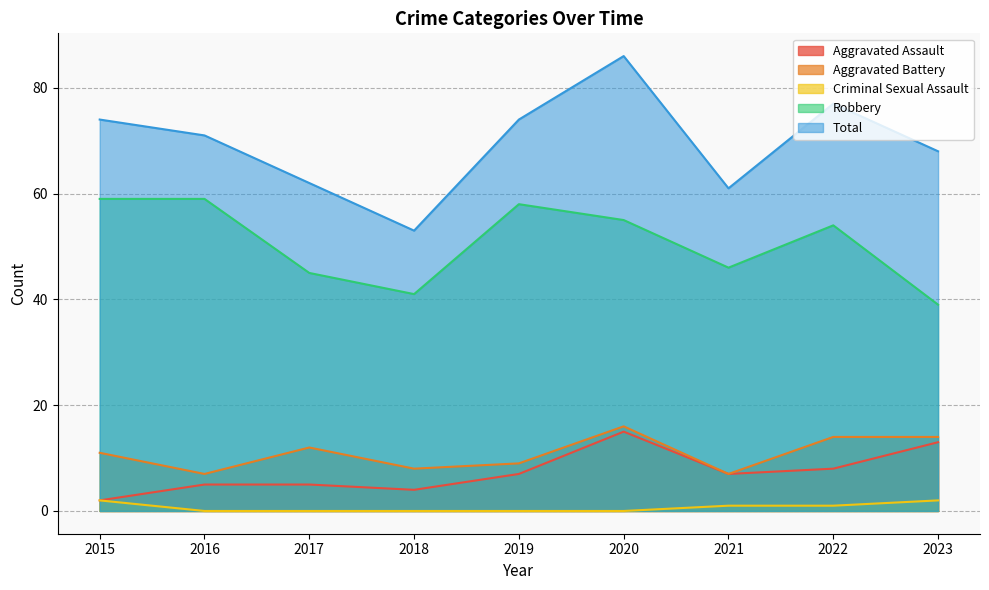

What is the difference between the maximum and second lowest values in the Criminal Sexual Assault series?

2